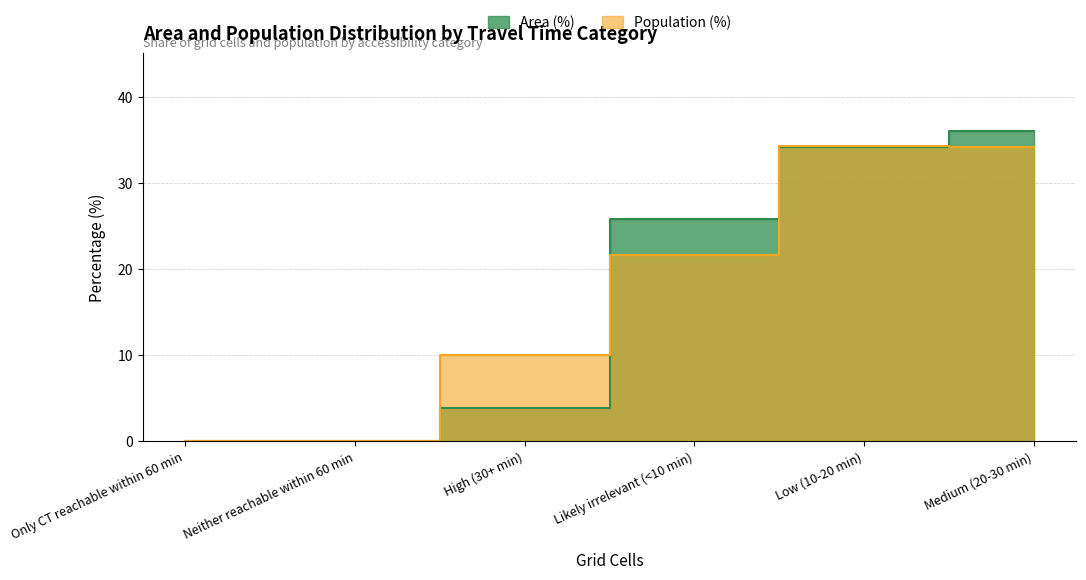

At Low (10-20 min), list the series in order from smallest to largest.

Area (%), Population (%)